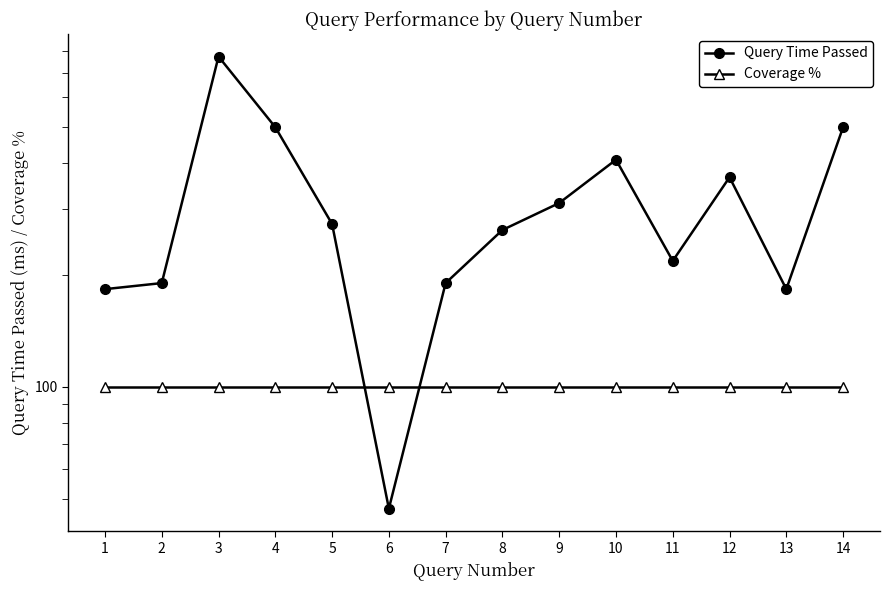

List the labels in order of Query Time Passed value, largest first.

3, 4, 14, 10, 12, 9, 5, 8, 11, 2, 7, 1, 13, 6